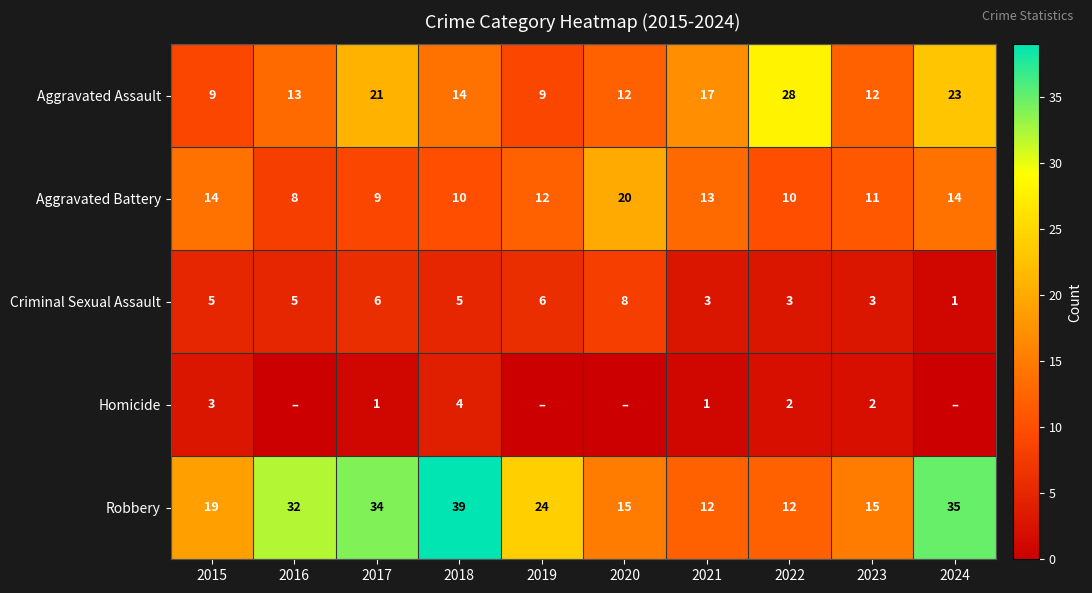

What value does the Aggravated Battery series have at 2018?

10